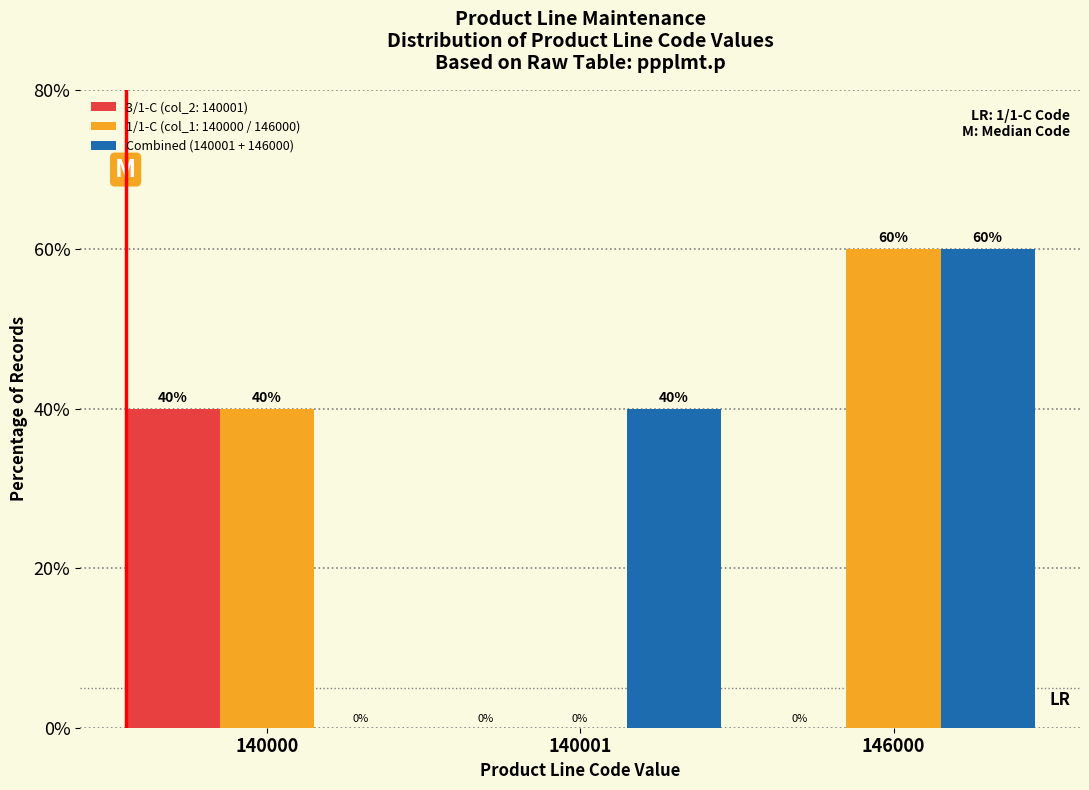

Reading left to right, list all the values displayed in this chart.

3/1-C (col_2: 140001): 140000=40	140001=0	146000=0
1/1-C (col_1: 140000 / 146000): 140000=40	140001=0	146000=60
Combined (140001 + 146000): 140000=0	140001=40	146000=60